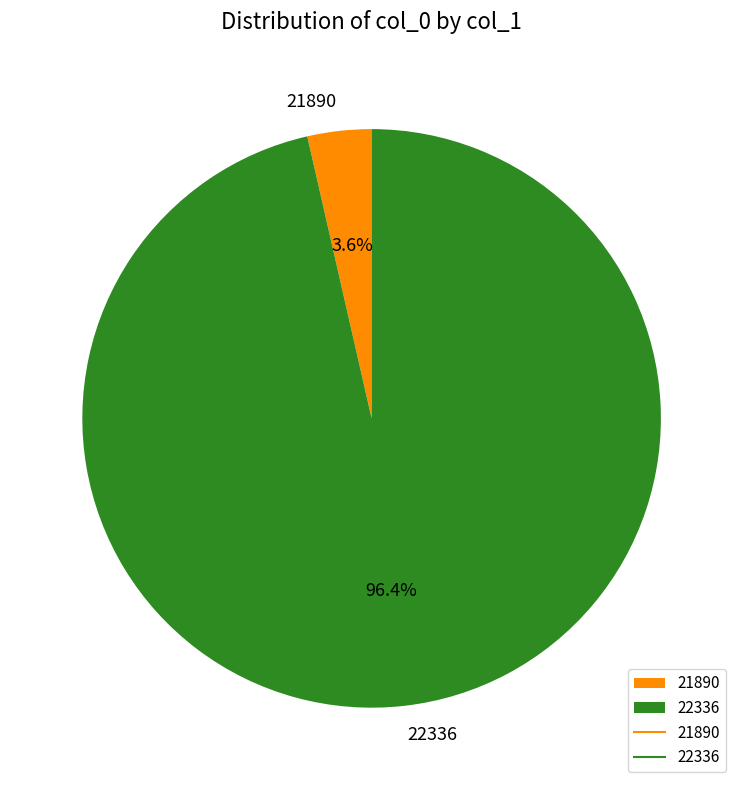

What percentage is the 21890 slice, to the nearest percent?

4%